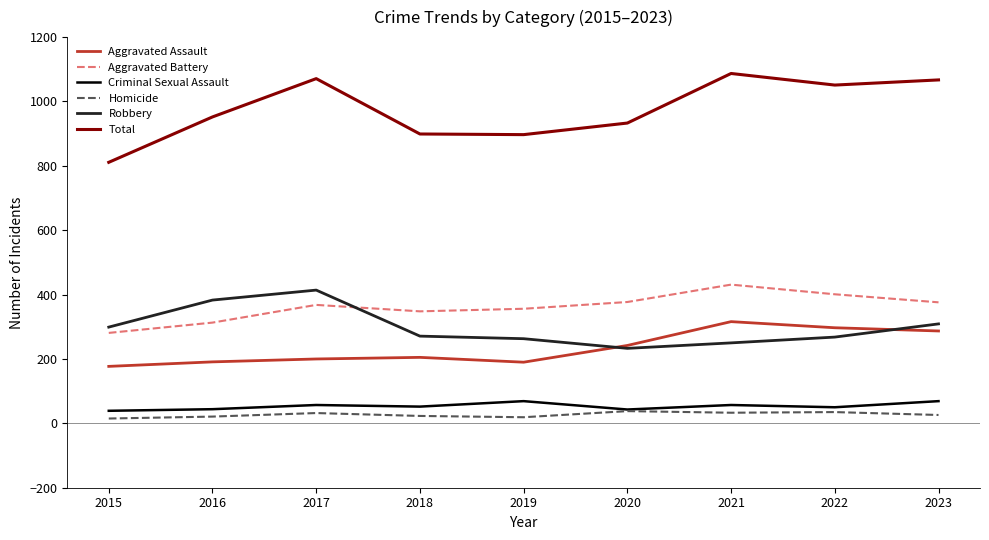

What is the maximum value for Homicide?

38